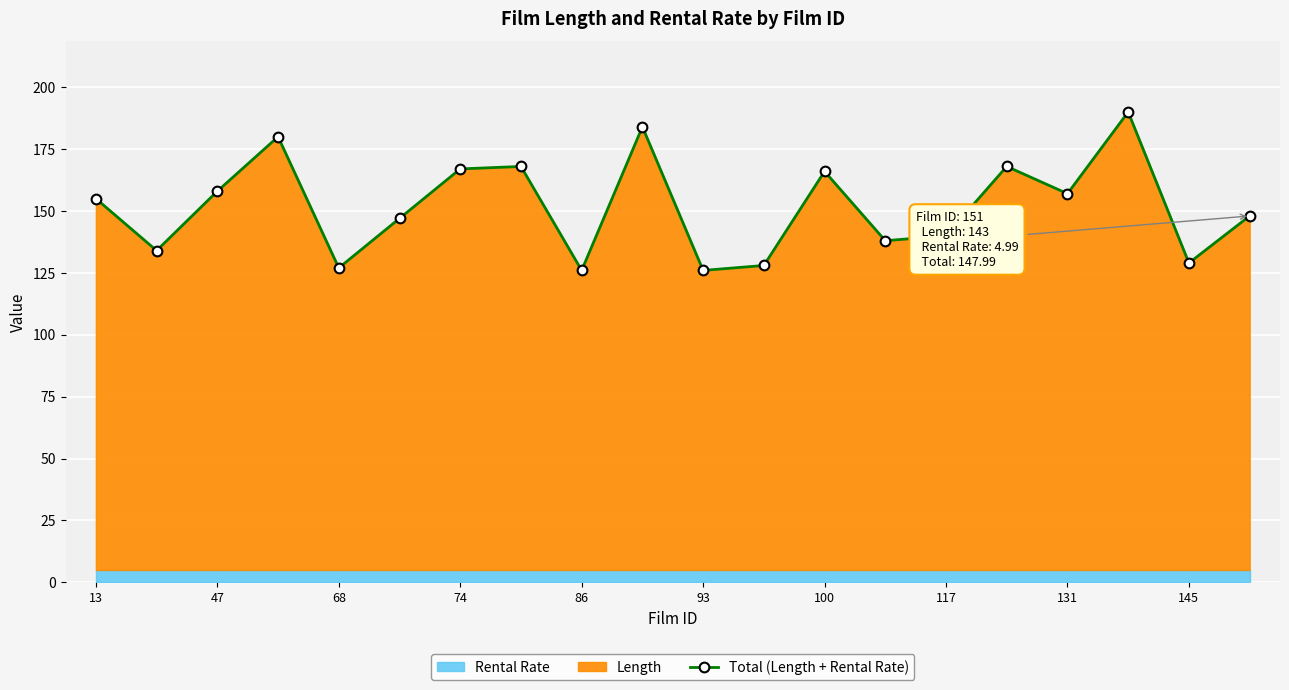

In Total (Length + Rental Rate), how many points are higher than both neighbors (excluding endpoints)?

6